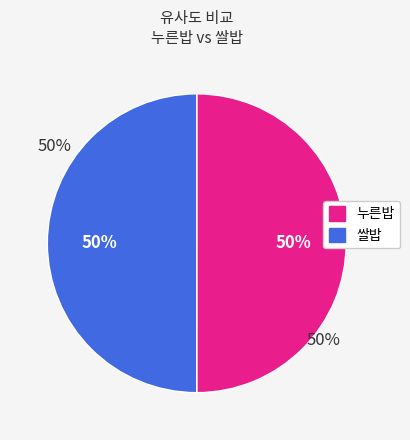

What percentage do 쌀밥 and 누른밥 together represent?

100.0%